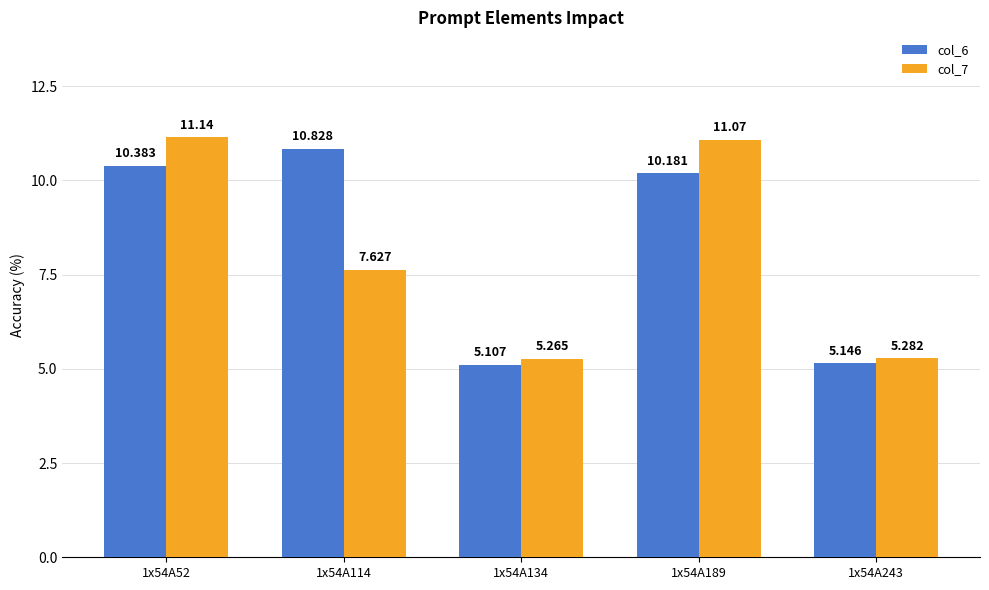

Where does the col_6 series first go above 10?

1x54A52